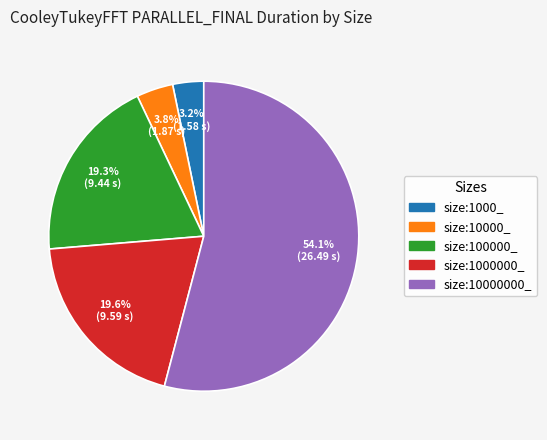

To the nearest percent, what is the difference between the size:10000_ and size:1000_ slice percentages?

1%